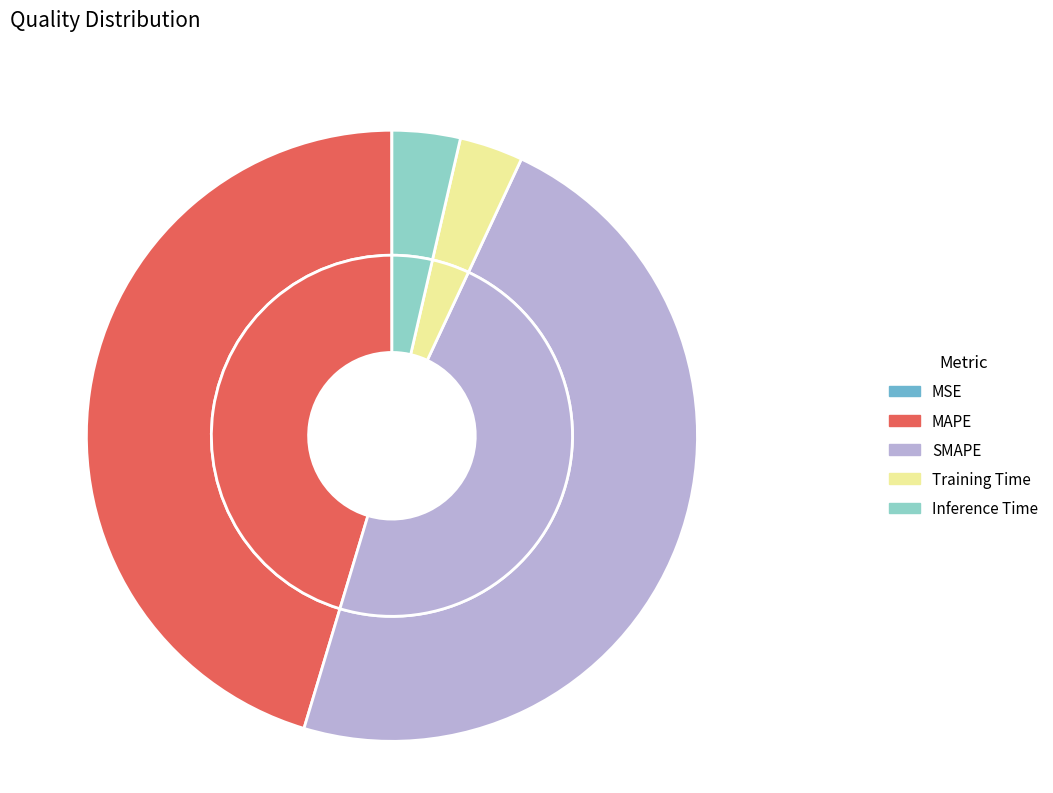

What is the largest slice in the pie chart?

SMAPE